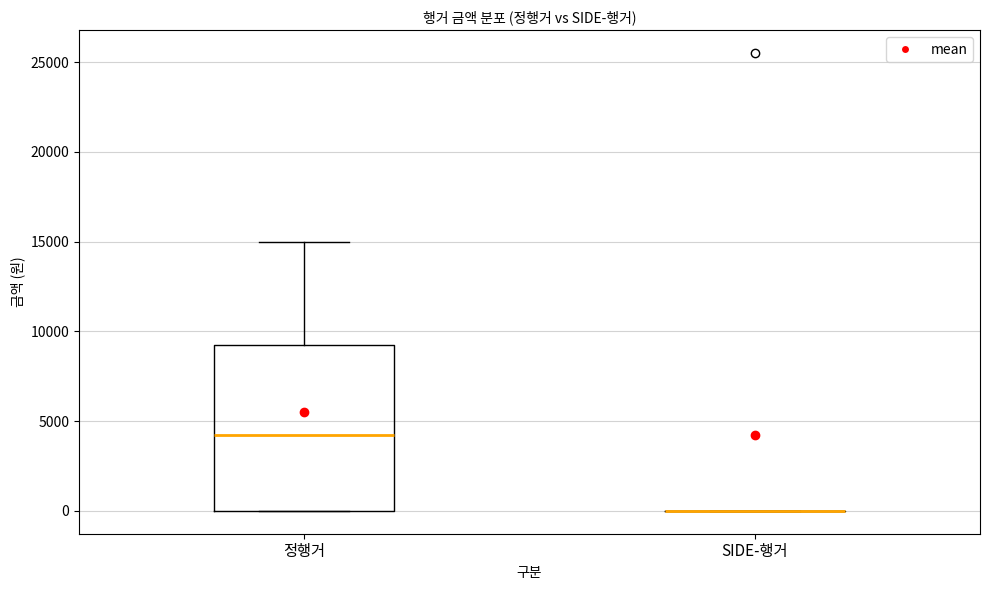

Which box is the tallest, from its lower edge to its upper edge?

정행거